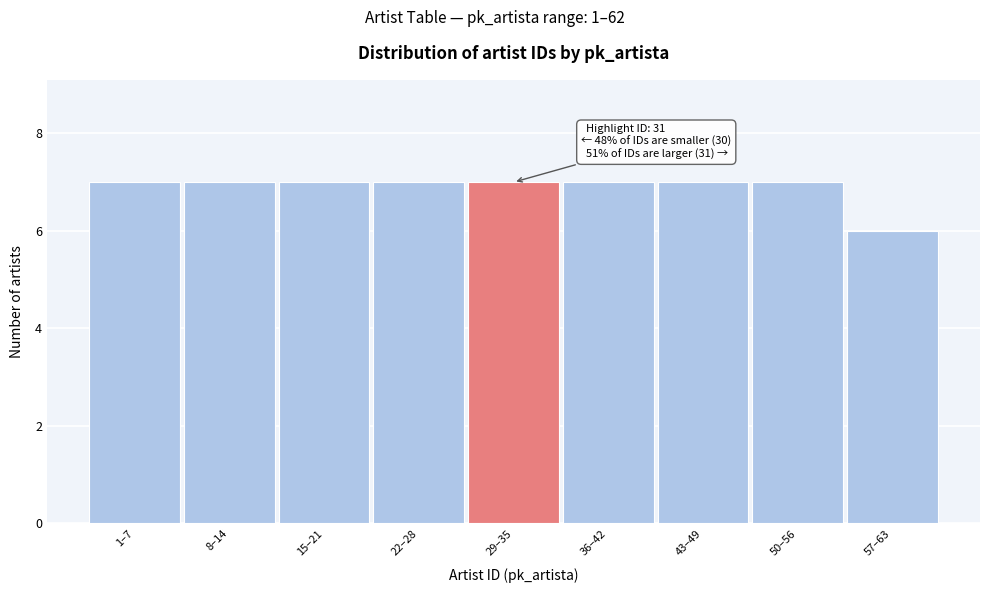

Reading right to left, list all the values displayed in this chart.

57–63=6	50–56=7	43–49=7	36–42=7	29–35=7	22–28=7	15–21=7	8–14=7	1–7=7